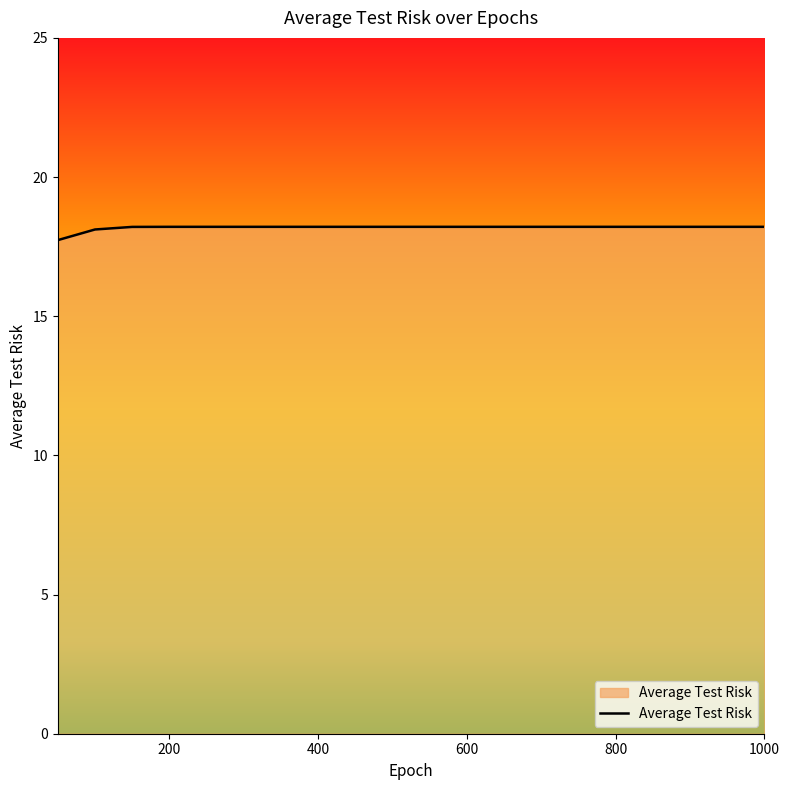

What is the difference between the maximum and minimum values?

0.5